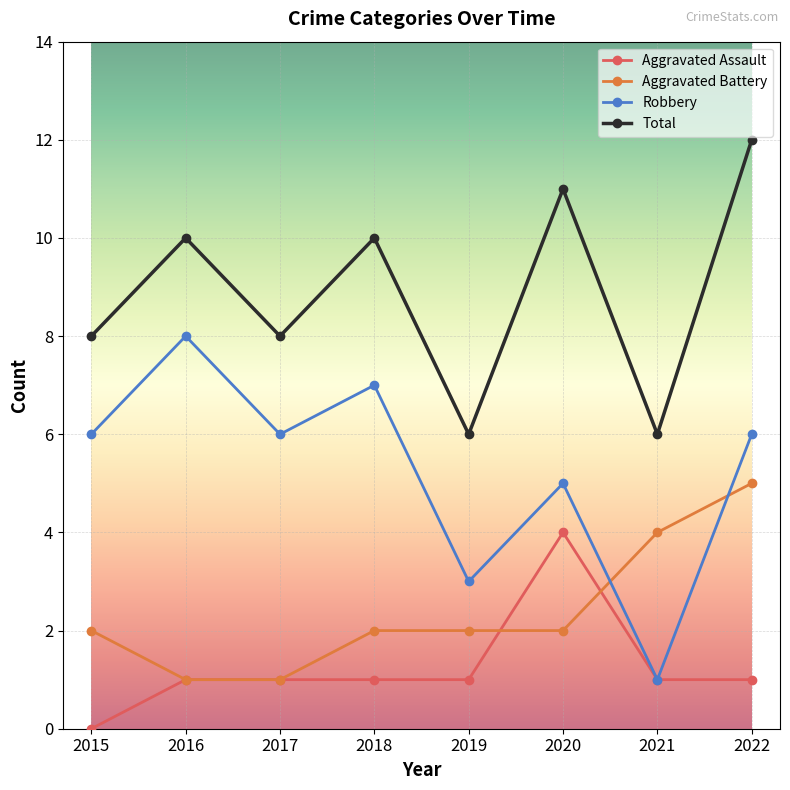

True or false: Robbery has a value of 6 at 2017.

True